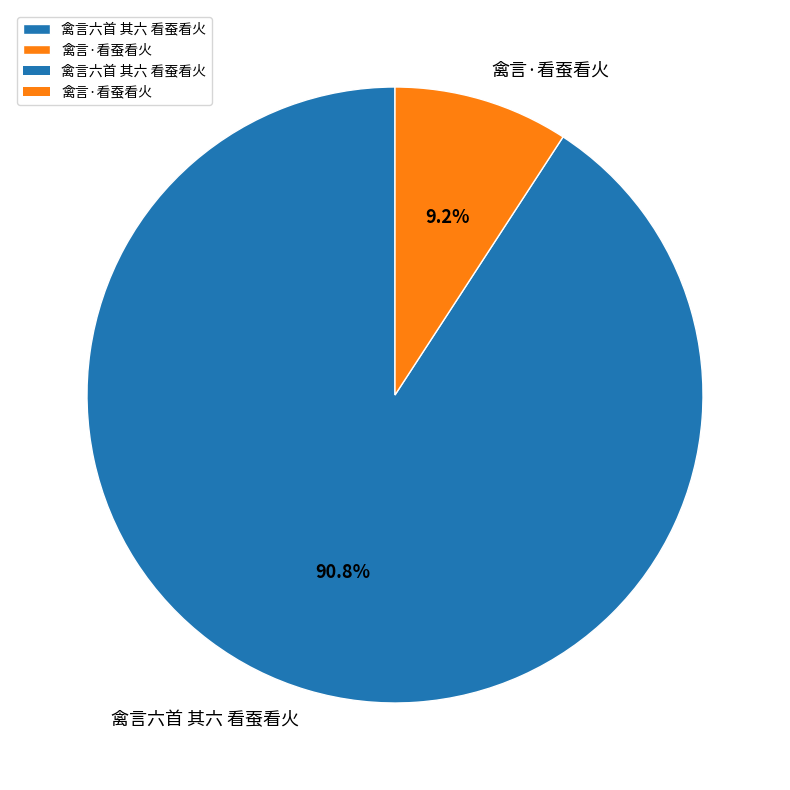

Does any single category account for the majority?

Yes